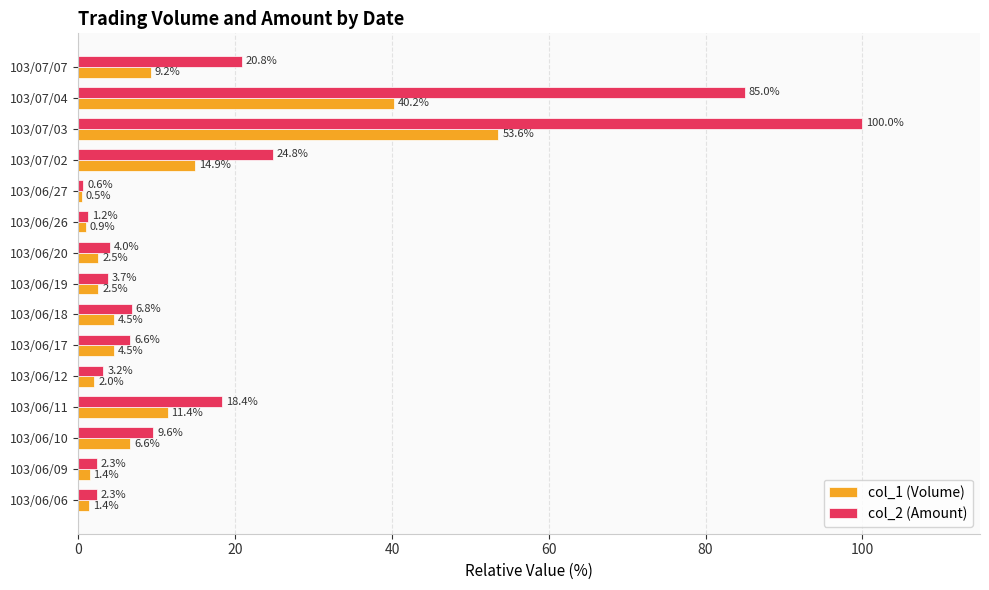

What is the total value across all series at 103/06/18?

11.3